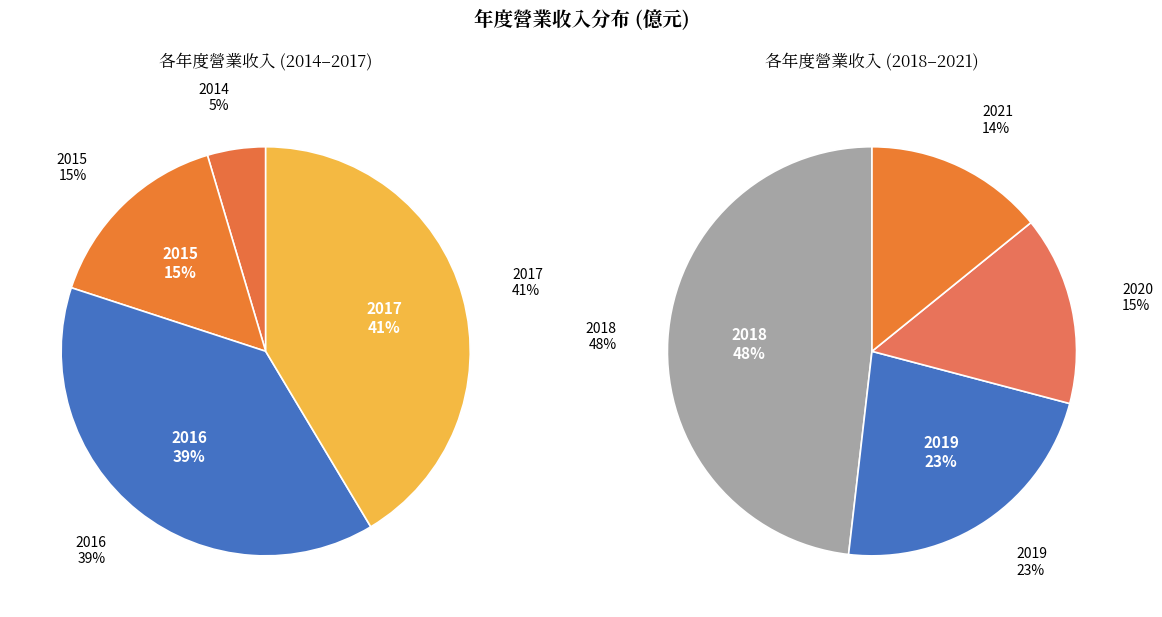

How much of the chart is everything except 2016?

74.1%